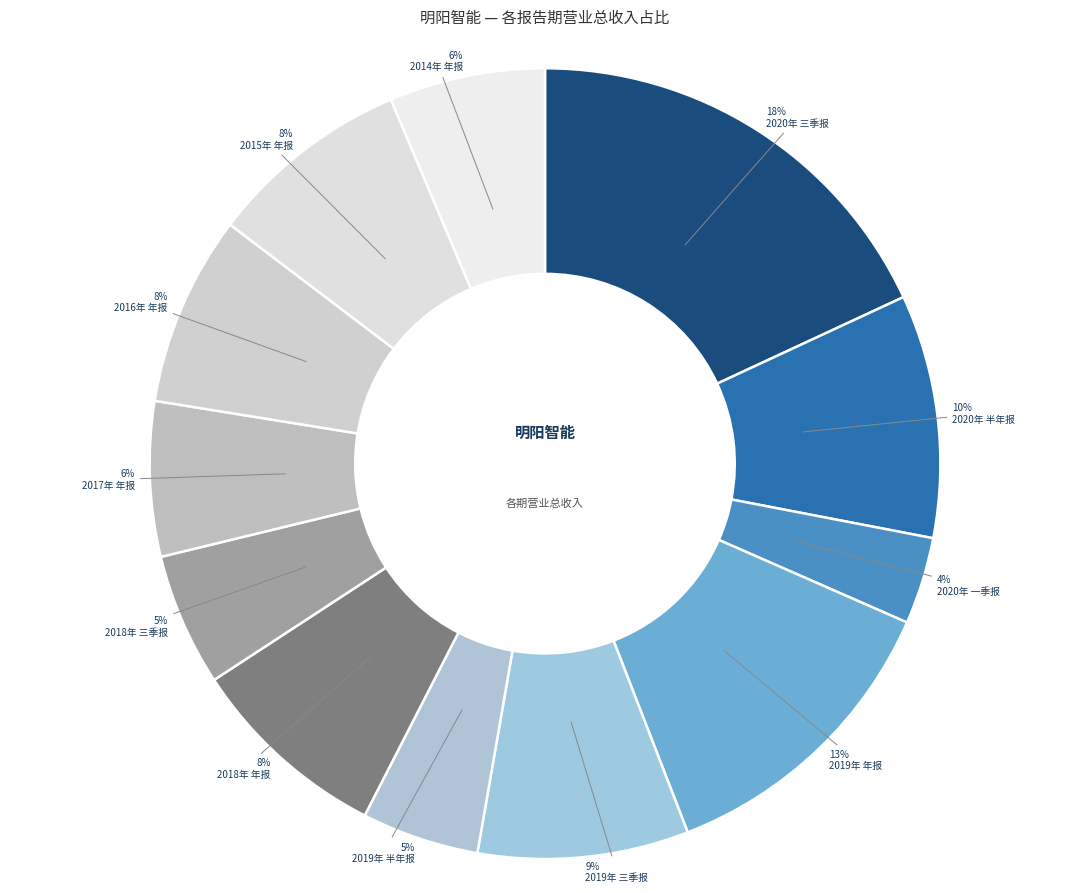

Which has a higher value, 2017年 年报 or 2019年 半年报?

2017年 年报